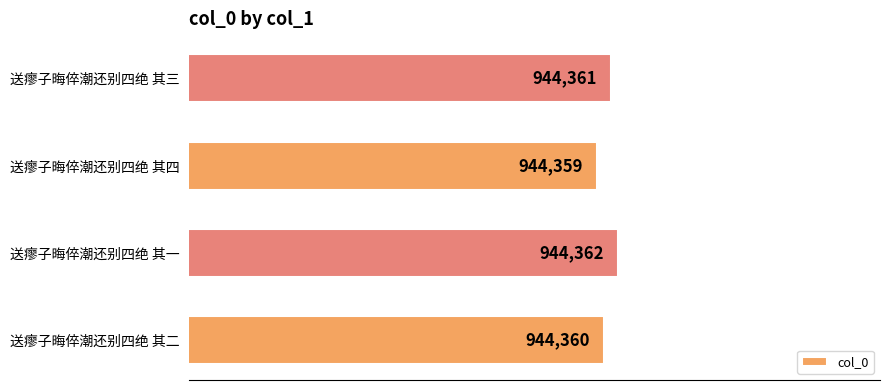

How many data points does each series have?

4